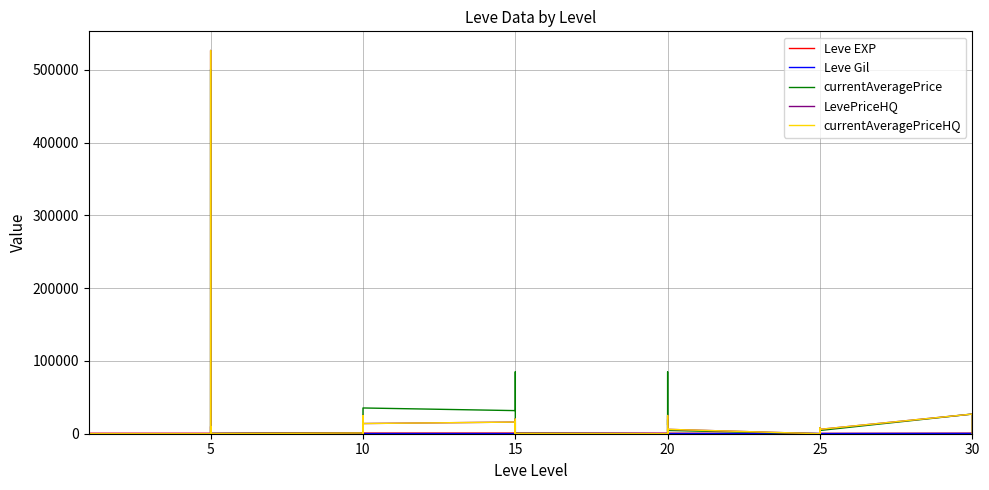

List the series in order of their peak value, lowest first.

Leve Gil, Leve EXP, currentAveragePrice, LevePriceHQ, currentAveragePriceHQ